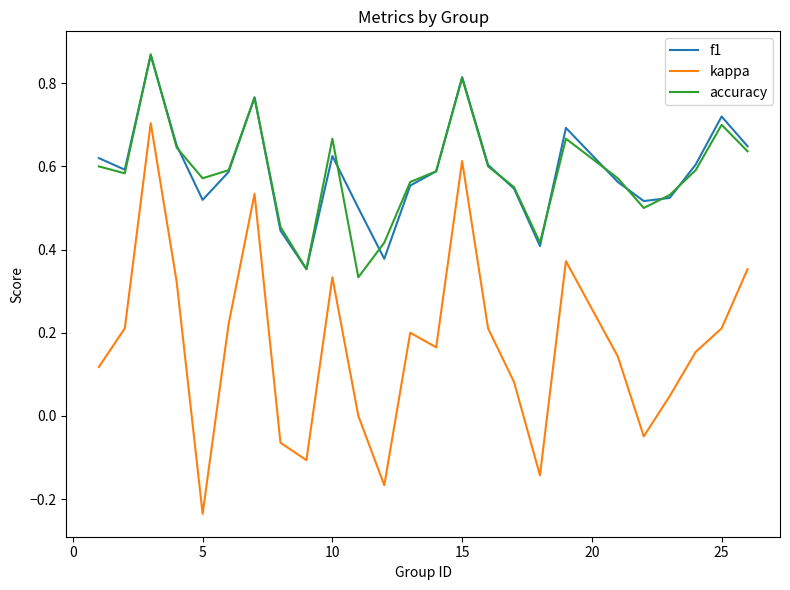

True or false: accuracy and kappa cross at least once.

False